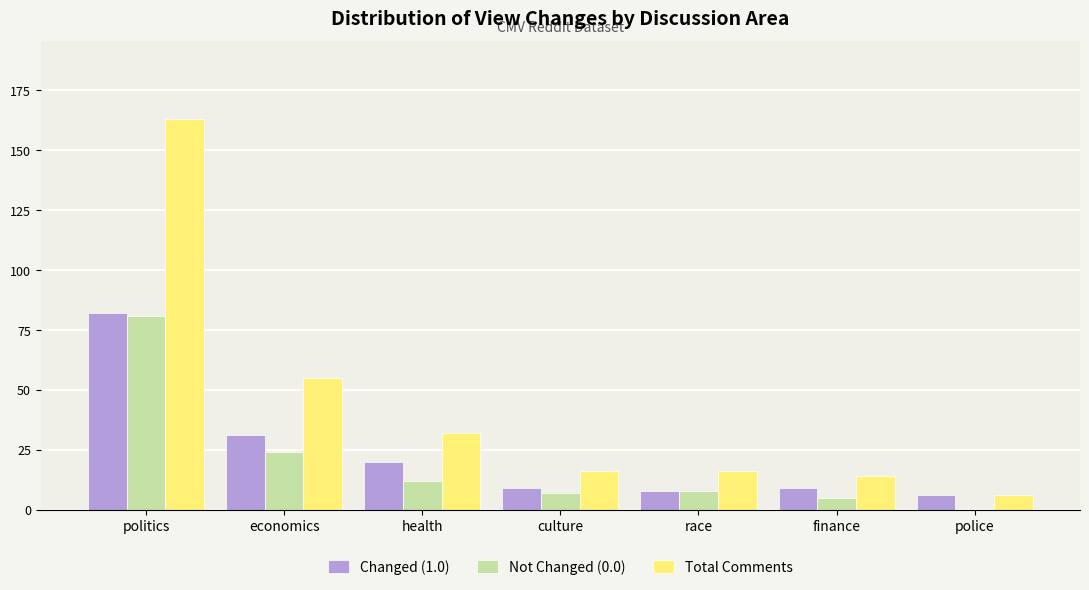

Is it true that Changed (1.0) equals 13 at health?

False